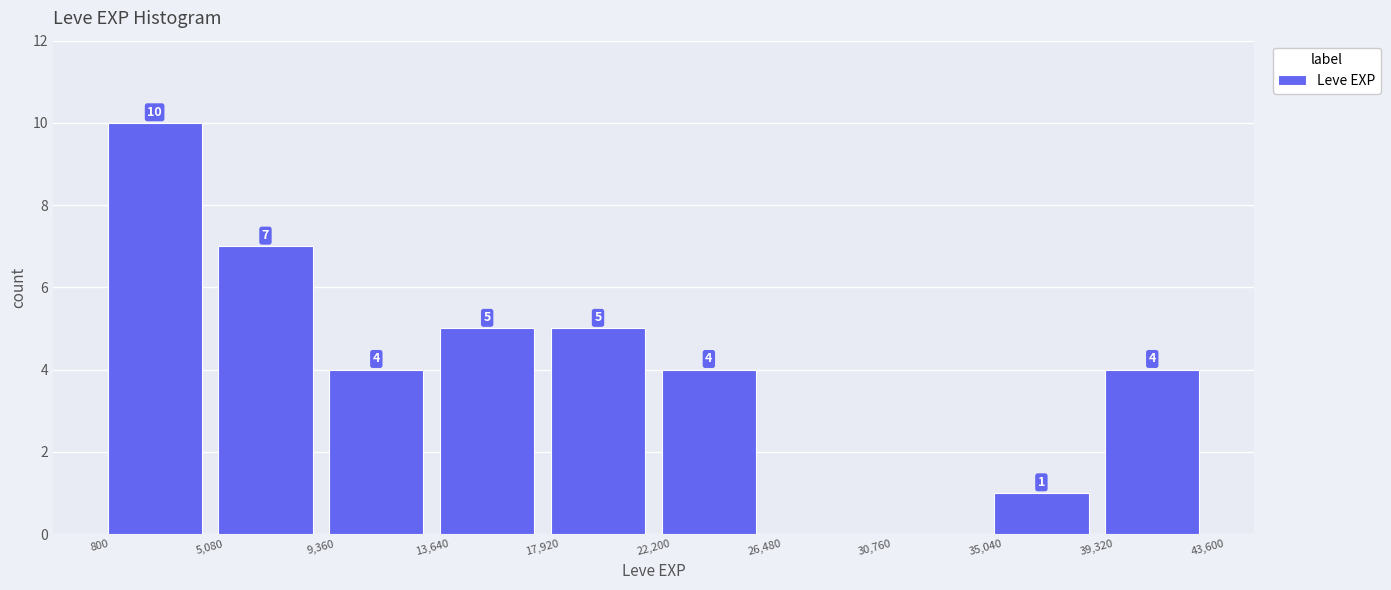

Over which range of the x-axis is the bar tallest?

800 to 5,080